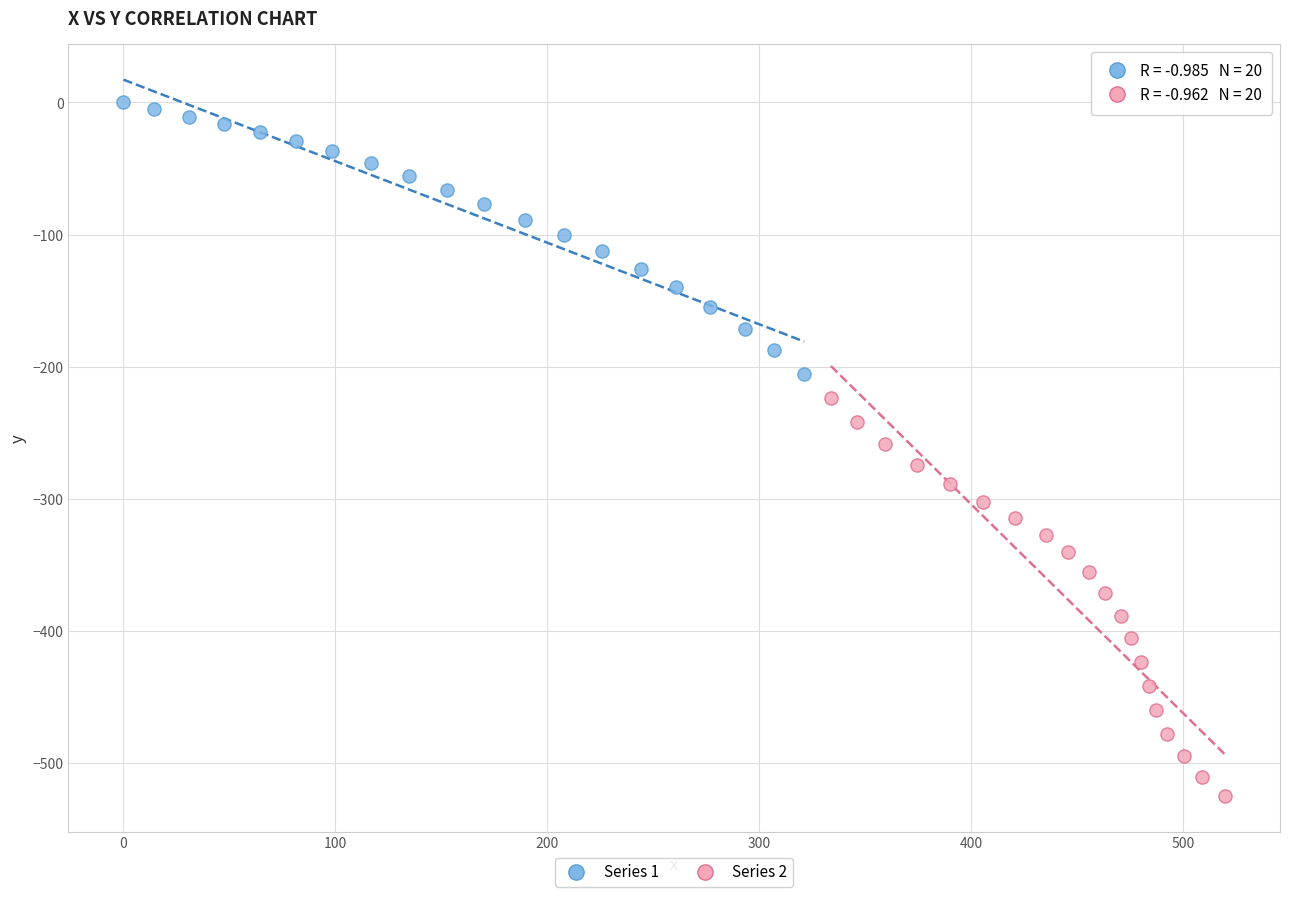

Which series reaches the minimum Y coordinate?

Series 2